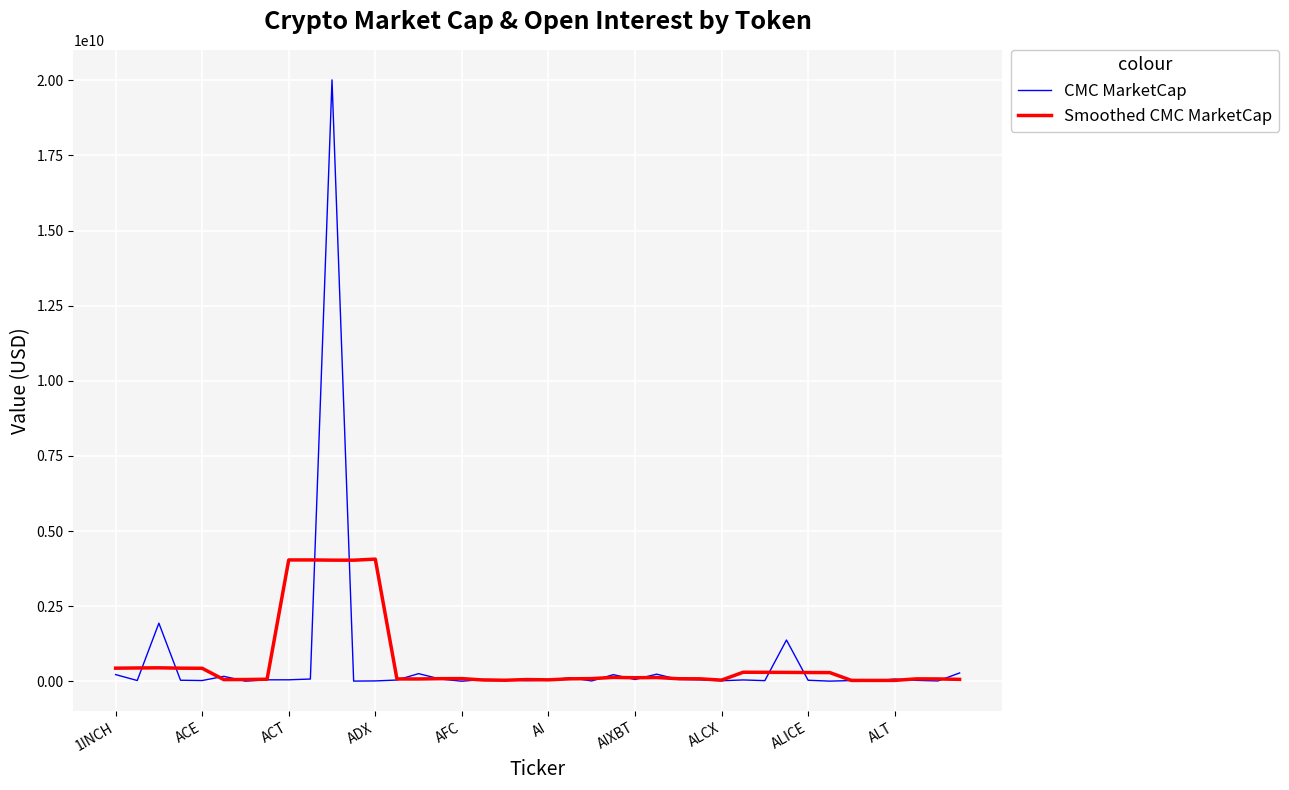

Which series has the widest spread of values?

CMC MarketCap